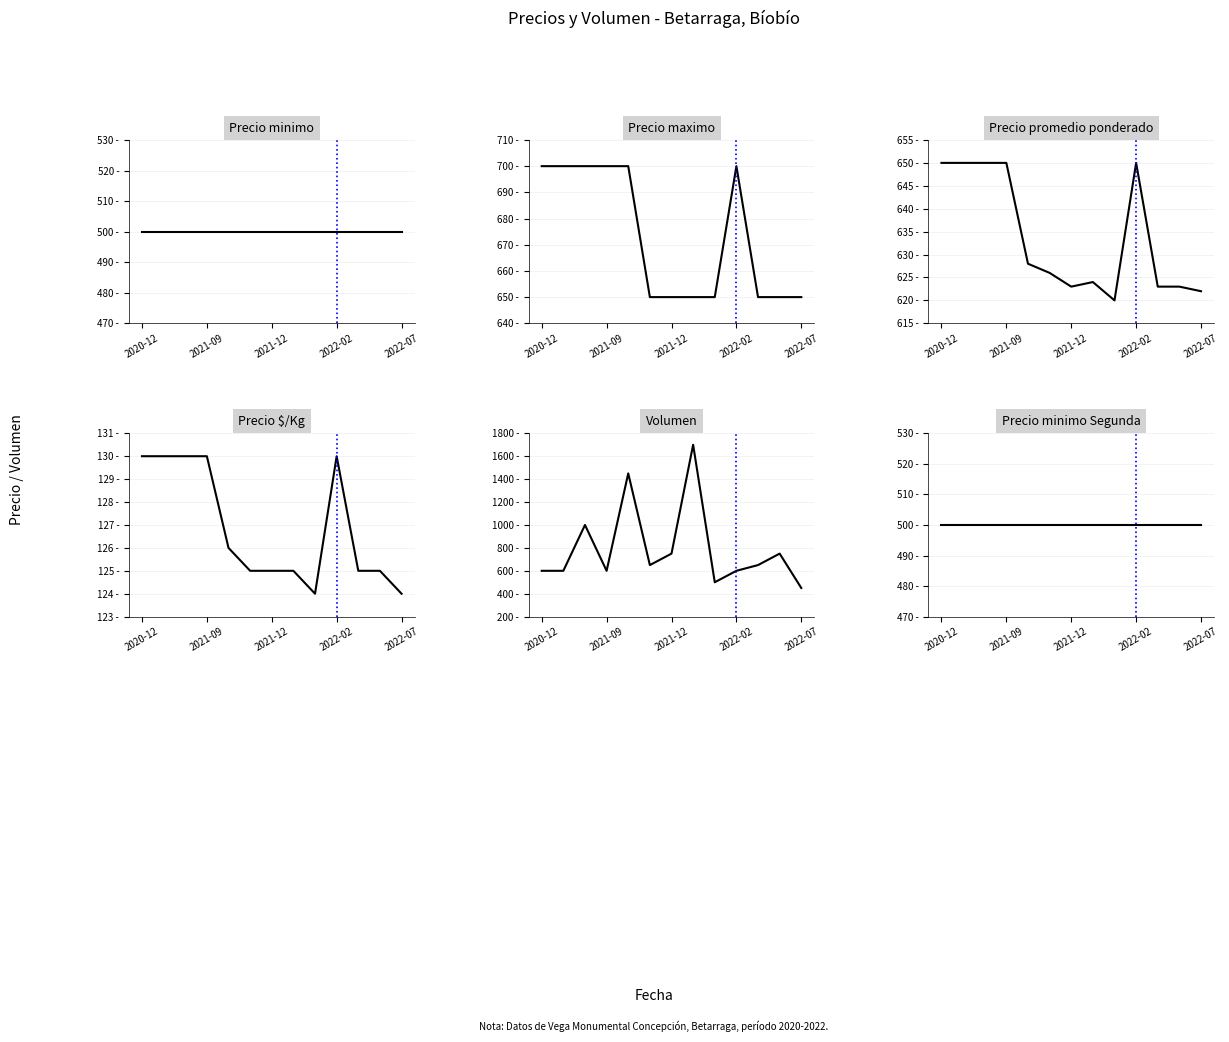

Count the Precio maximo values in the range 650 to 700.

13